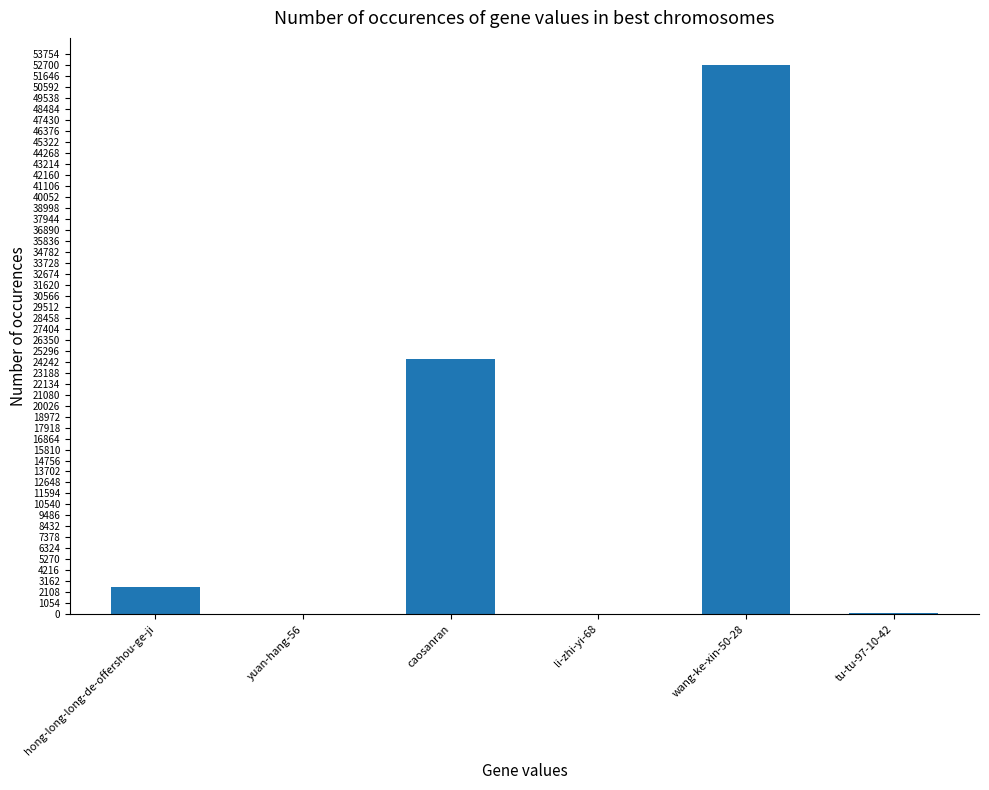

What is the approximate value at caosanran?

24545